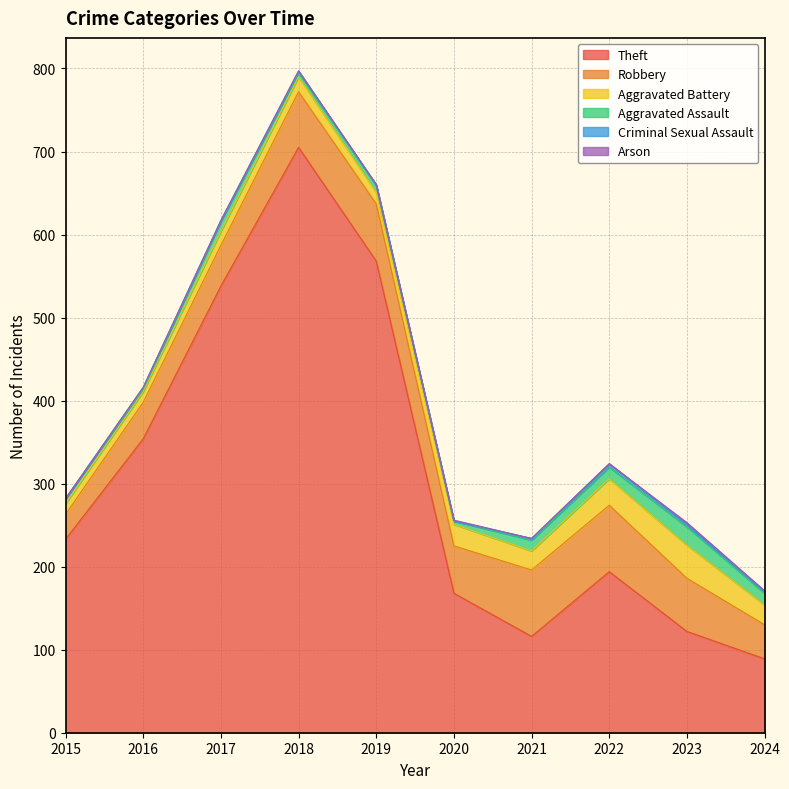

How many lines are shown in the chart?

6